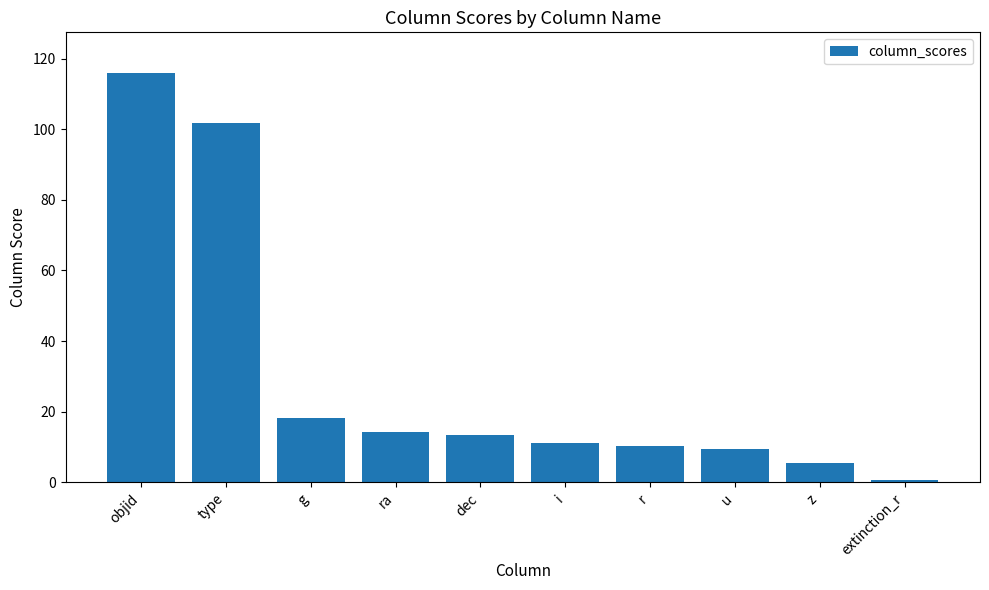

What is the sum of all values?

300.2